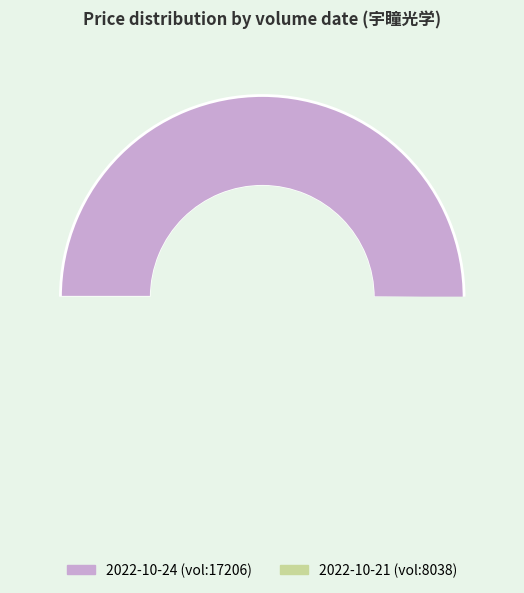

To the nearest percent, what is the average slice percentage?

50%